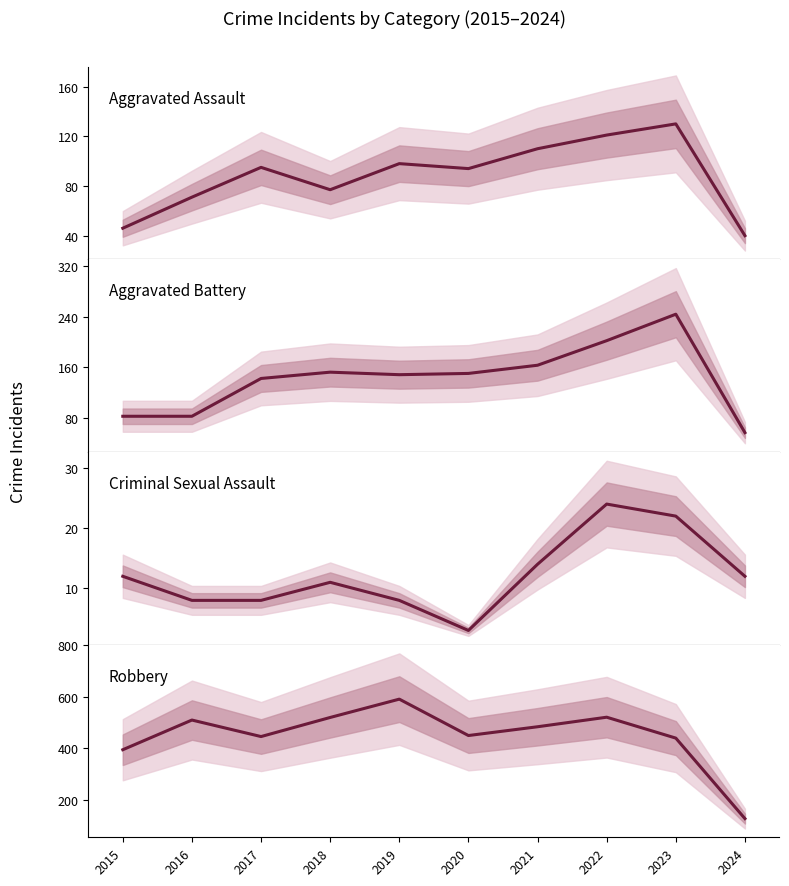

True or false: Robbery has more than 0 interior local peaks.

True